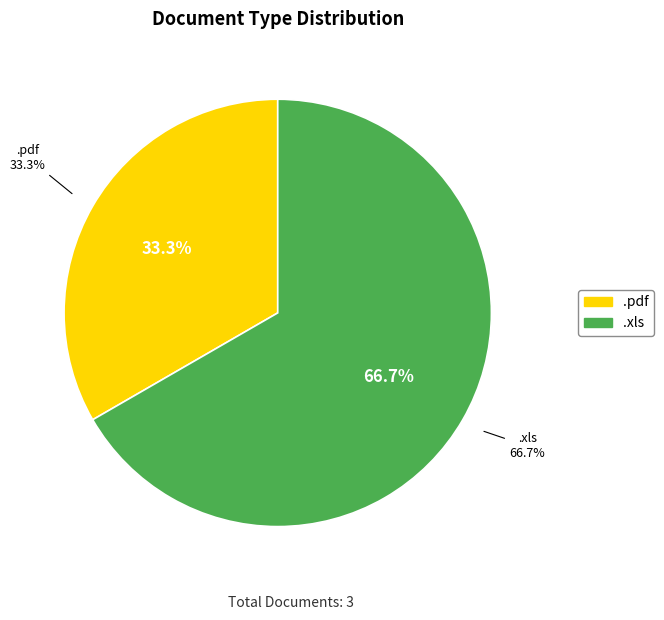

Combined, do .pdf and .xls account for over 50%?

Yes